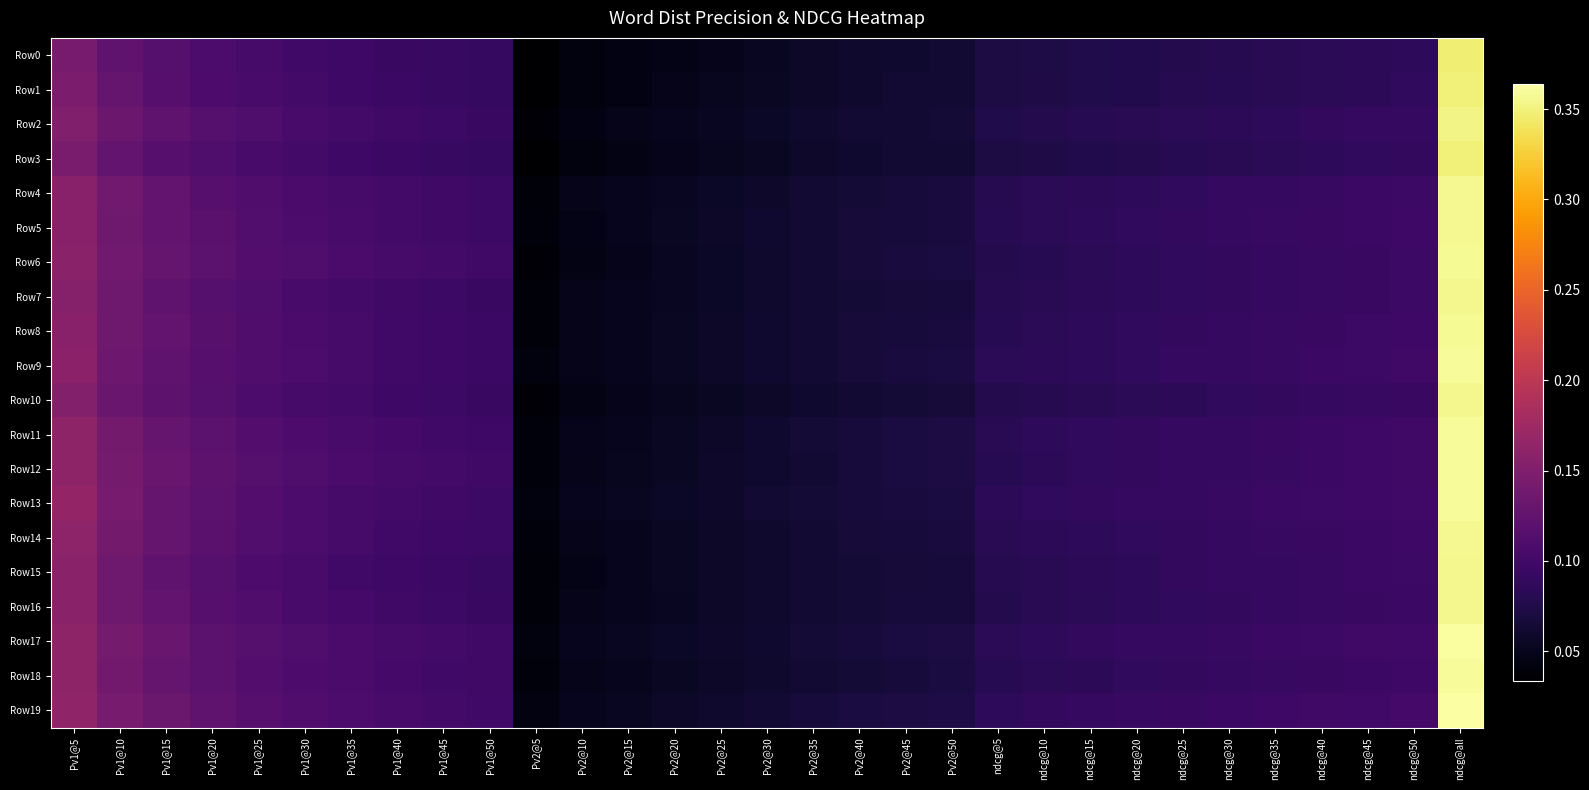

At which category is the sum across all series the highest?

ndcg@all